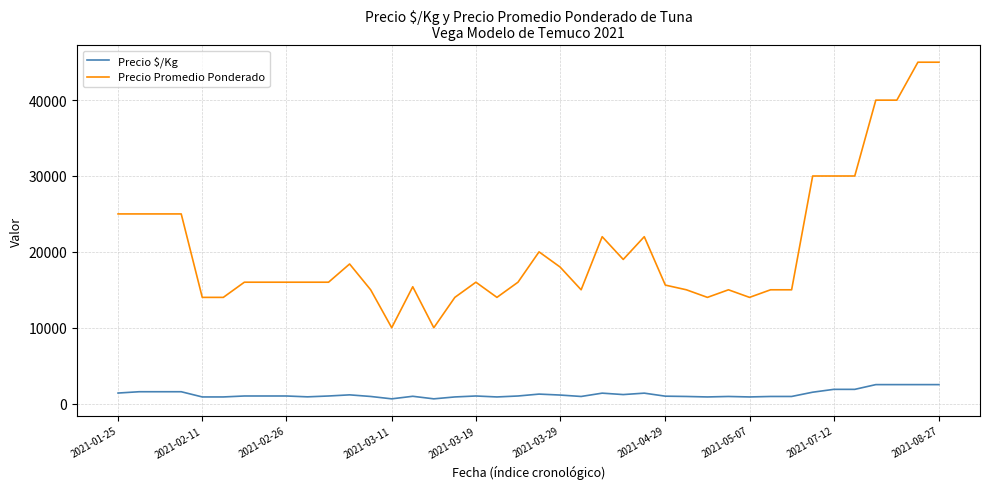

At how many categories does at least one series exceed 3890?

40